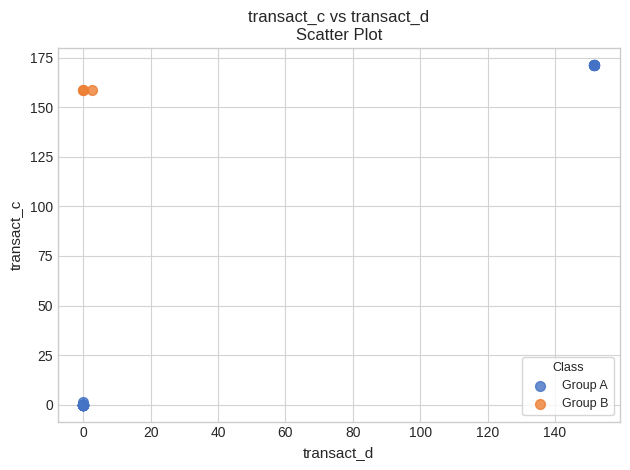

Which series contains the lowest Y value?

Group A